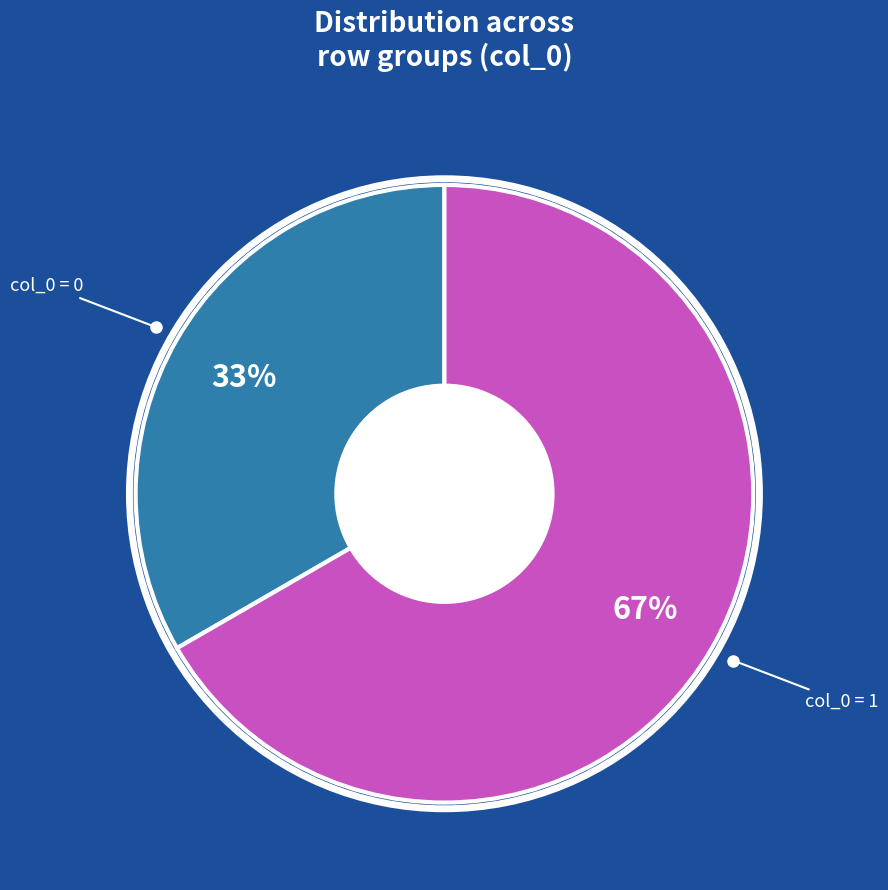

Is there a majority slice in this chart?

Yes